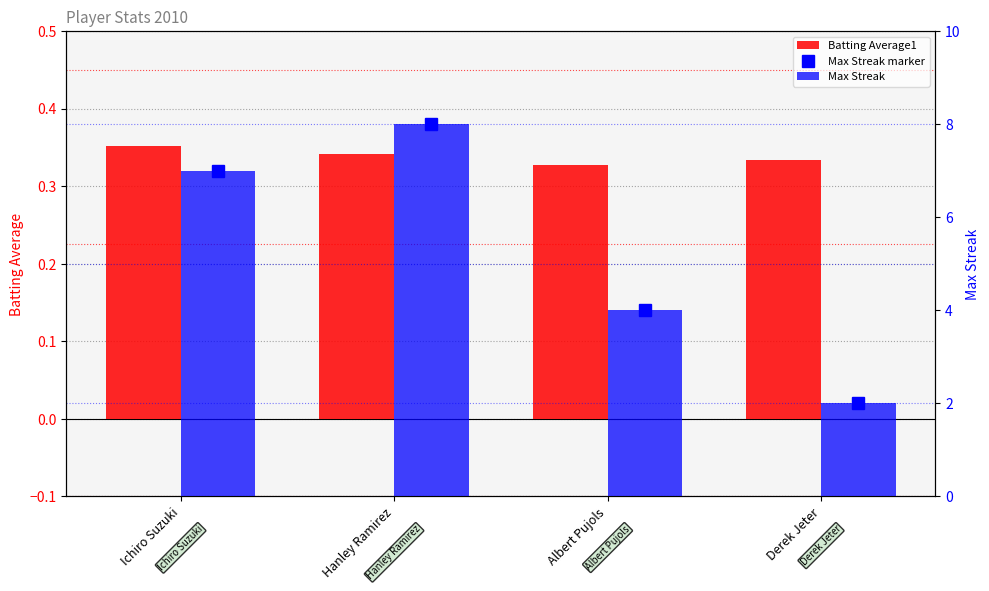

Reading left to right, transcribe all the data shown in this chart.

Batting Average1: 0.4	0.3	0.3	0.3
Max Streak: 7.0	8.0	4.0	2.0